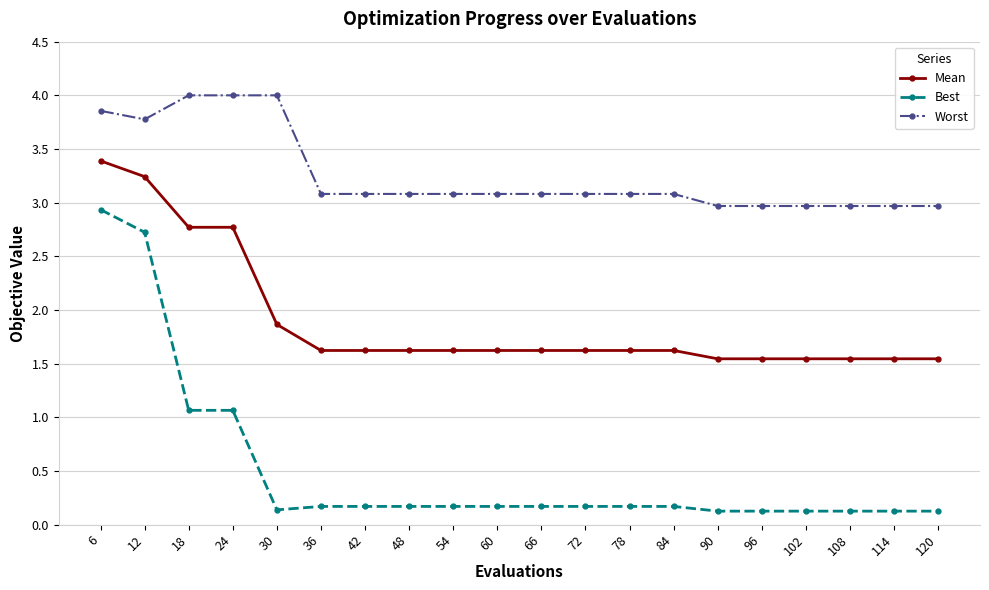

True or false: Mean and Worst intersect in this chart.

False